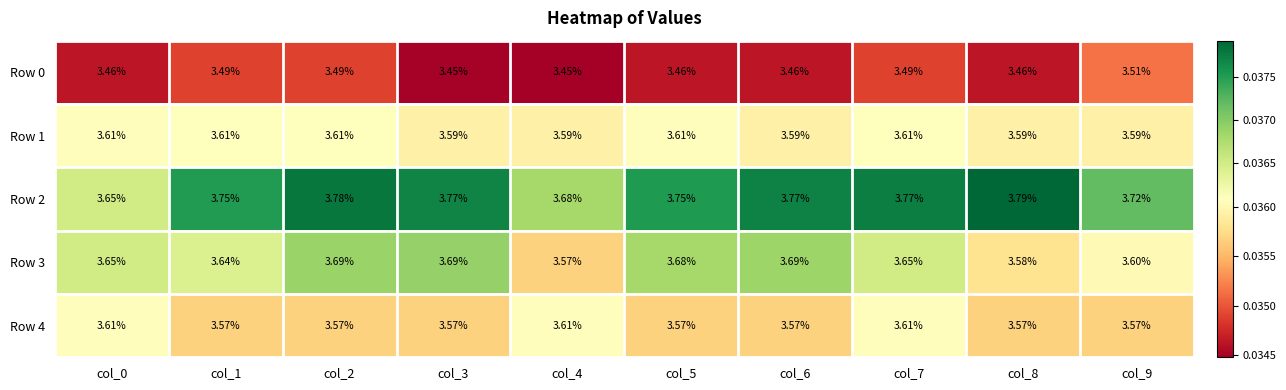

Reading right to left, list all the values displayed in this chart.

Row 0: col_9=3.5	col_8=3.5	col_7=3.5	col_6=3.5	col_5=3.5	col_4=3.5	col_3=3.5	col_2=3.5	col_1=3.5	col_0=3.5
Row 1: col_9=3.6	col_8=3.6	col_7=3.6	col_6=3.6	col_5=3.6	col_4=3.6	col_3=3.6	col_2=3.6	col_1=3.6	col_0=3.6
Row 2: col_9=3.7	col_8=3.8	col_7=3.8	col_6=3.8	col_5=3.8	col_4=3.7	col_3=3.8	col_2=3.8	col_1=3.8	col_0=3.6
Row 3: col_9=3.6	col_8=3.6	col_7=3.6	col_6=3.7	col_5=3.7	col_4=3.6	col_3=3.7	col_2=3.7	col_1=3.6	col_0=3.6
Row 4: col_9=3.6	col_8=3.6	col_7=3.6	col_6=3.6	col_5=3.6	col_4=3.6	col_3=3.6	col_2=3.6	col_1=3.6	col_0=3.6